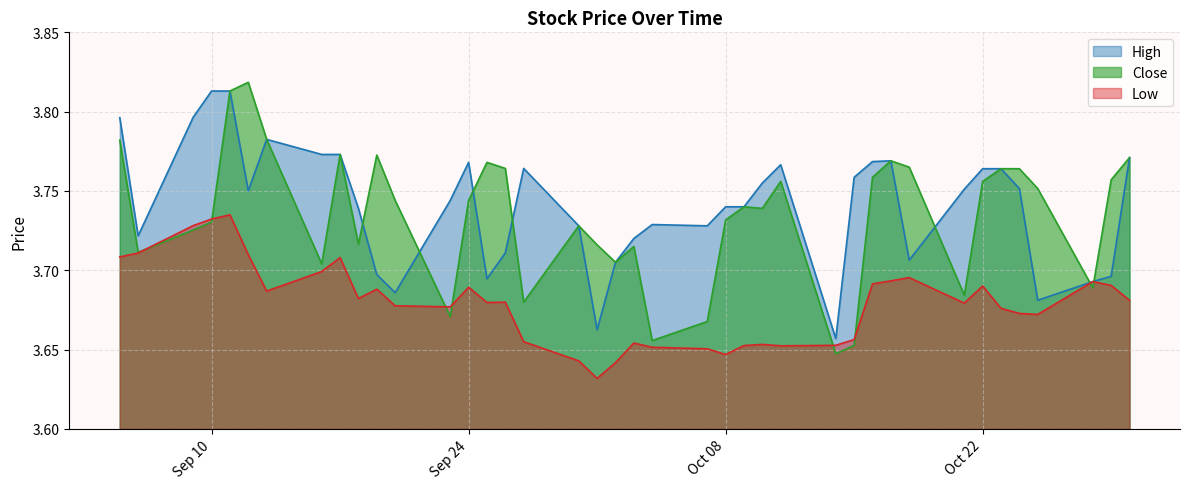

Is it true that Low equals 2.1 at Sep 10?

False